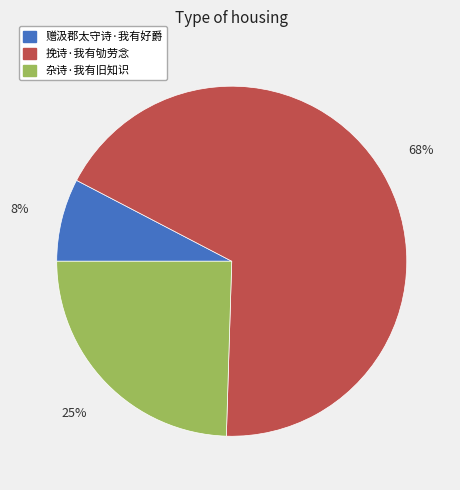

Does any single category account for the majority?

Yes